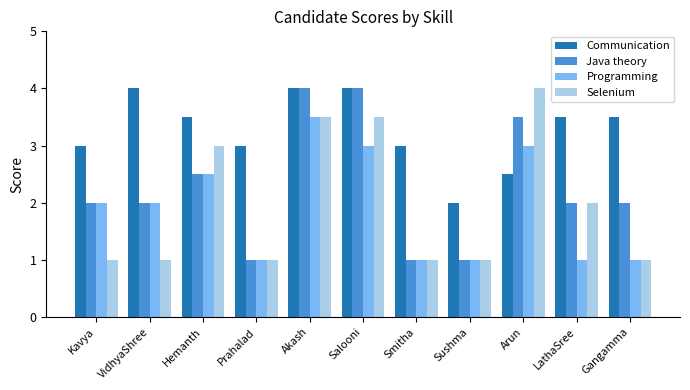

What is the sum of the Communication values at LathaSree and Kavya?

6.5